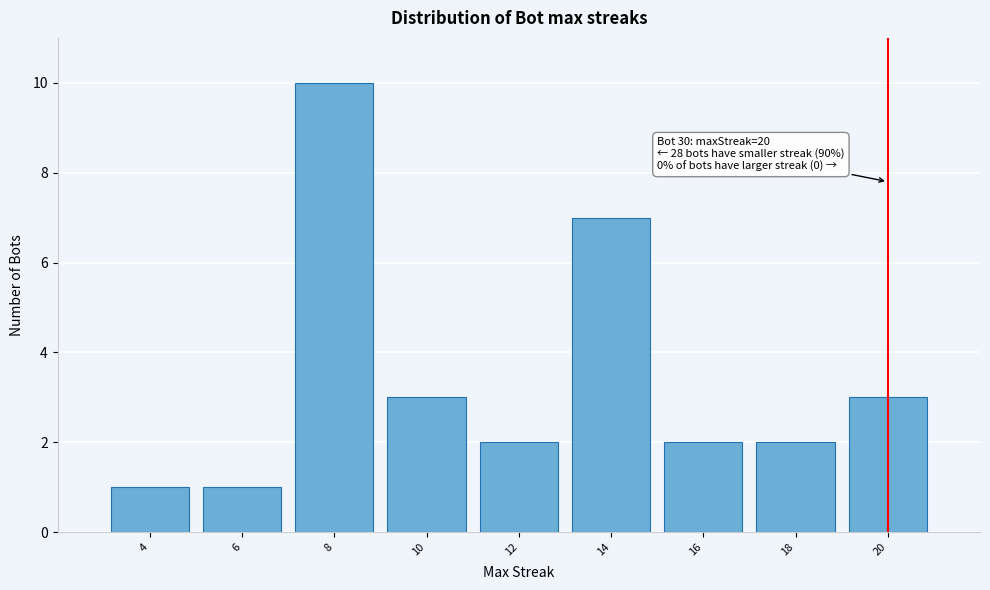

Which range on the x-axis has the tallest bar?

7 to 9